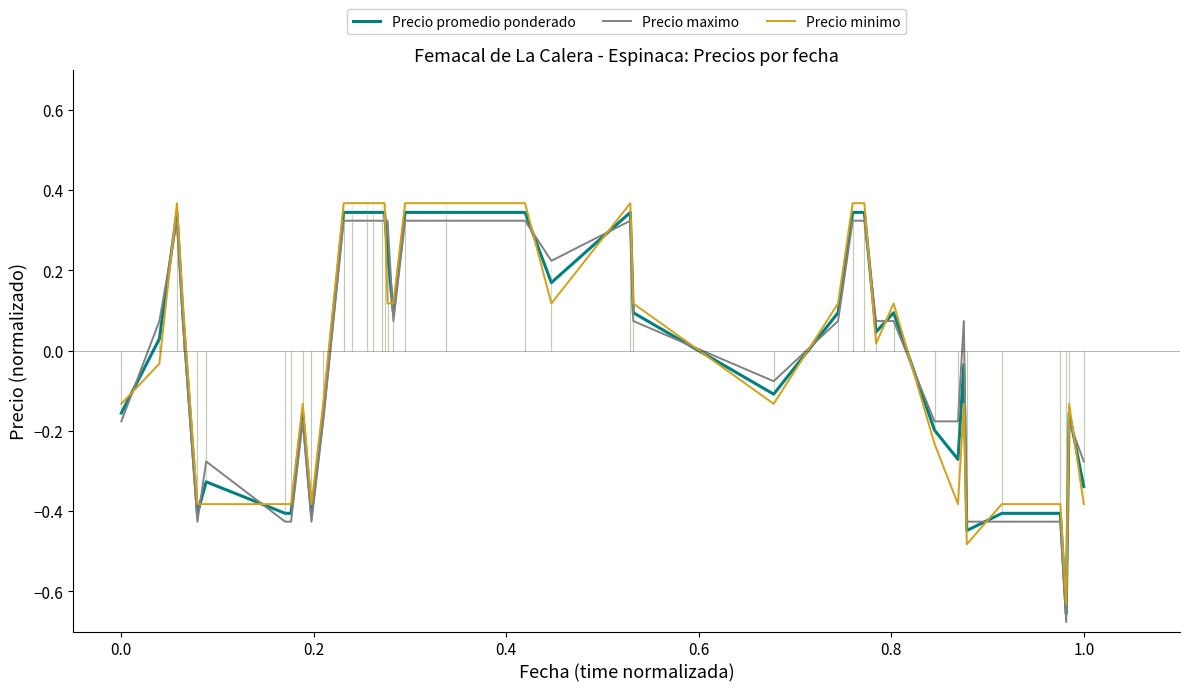

Which series ends up on top after the final intersection of Precio promedio ponderado and Precio maximo?

Precio maximo